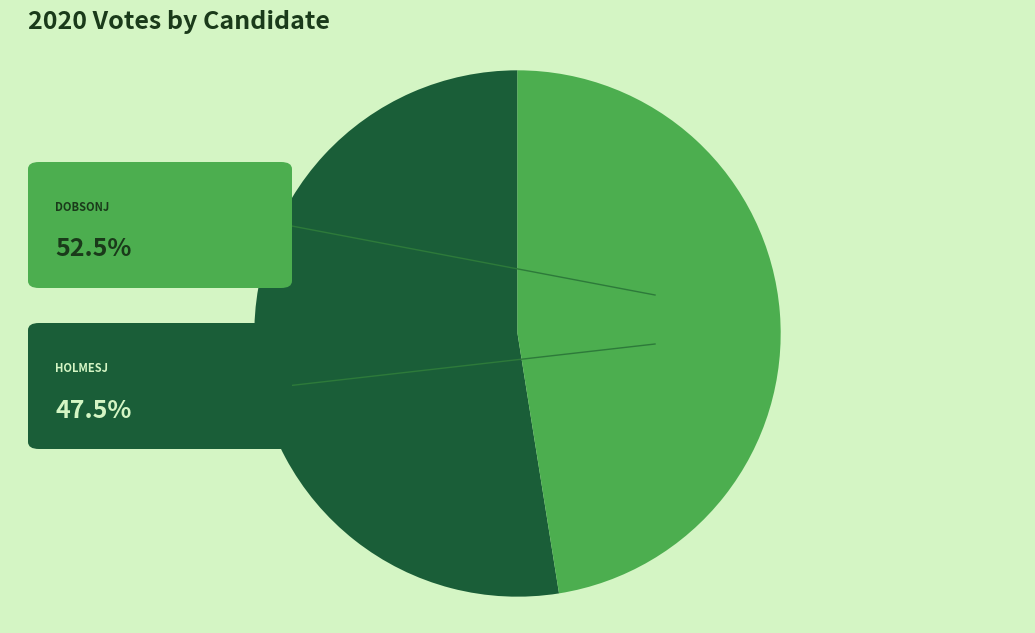

Is there any slice that represents more than half of the pie?

Yes